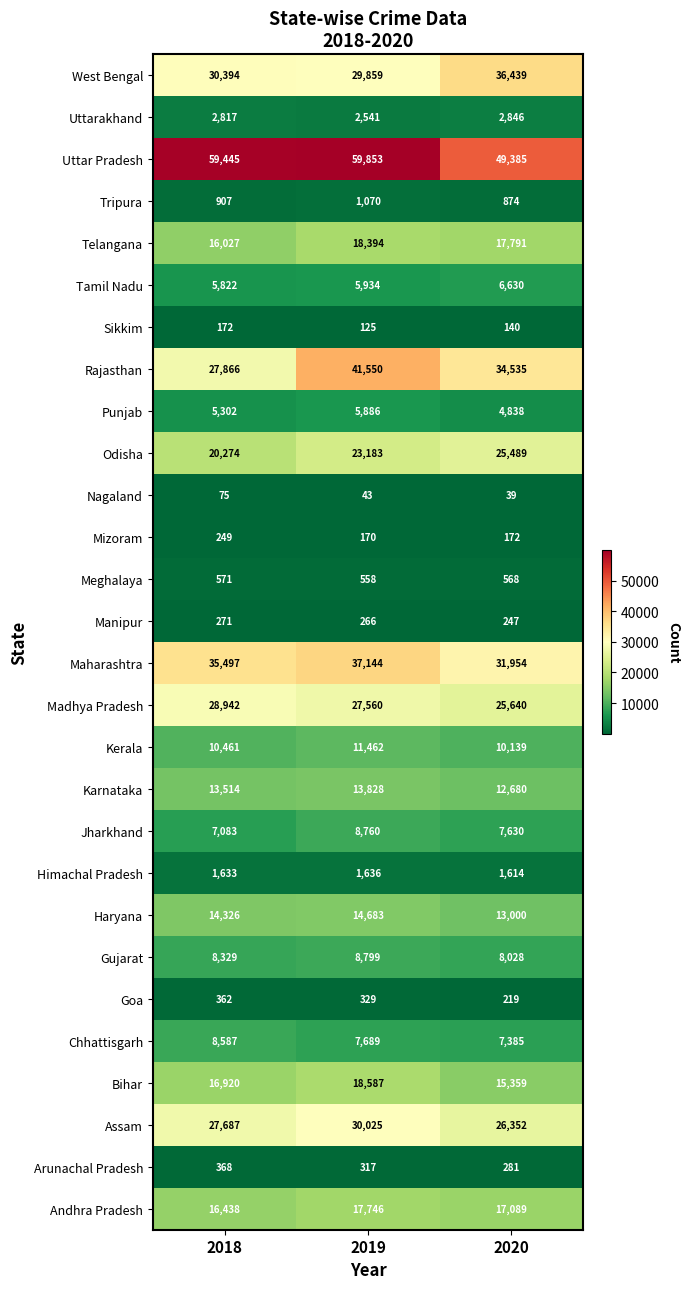

What is the difference between the maximum and second lowest values in the Chhattisgarh series?

898